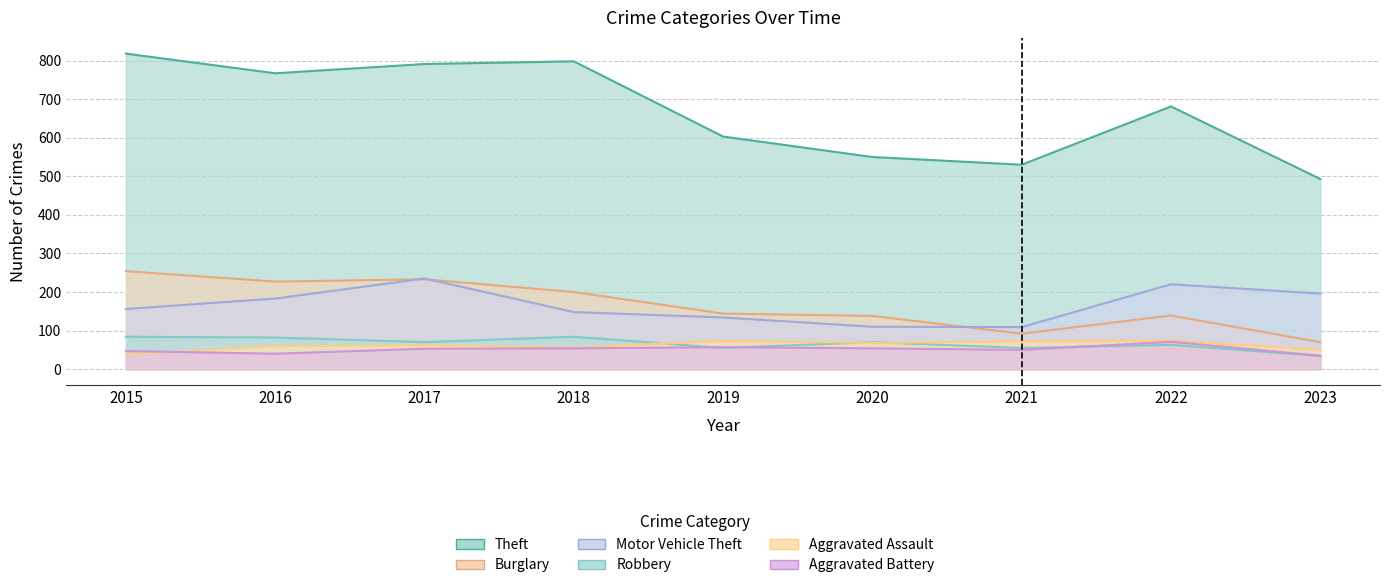

Where is the first local minimum for Motor Vehicle Theft?

2021